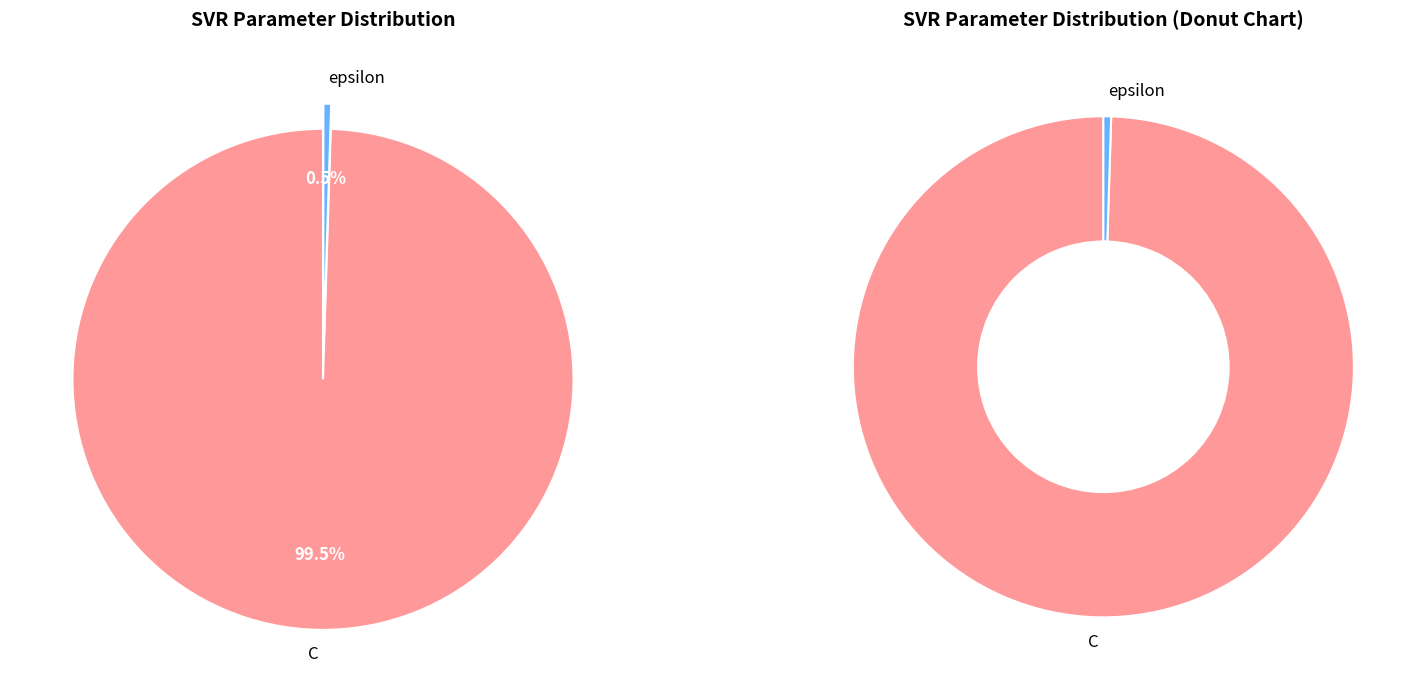

How many segments does this pie chart have?

2